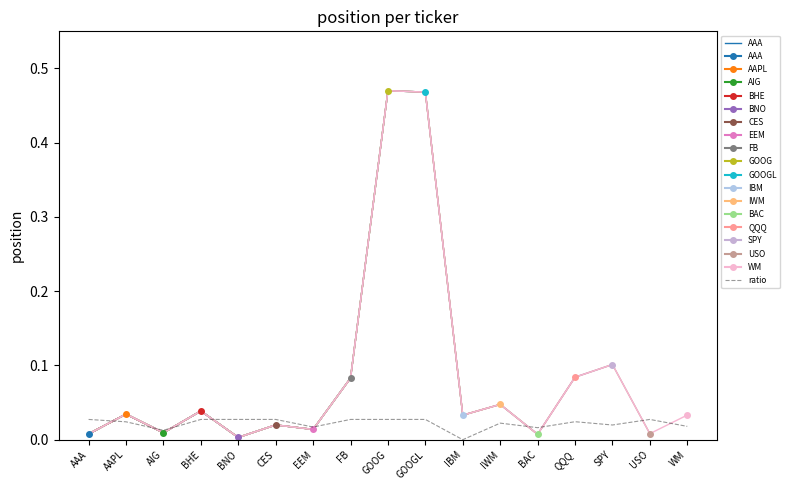

True or false: the data shows 0.0 at WM.

False